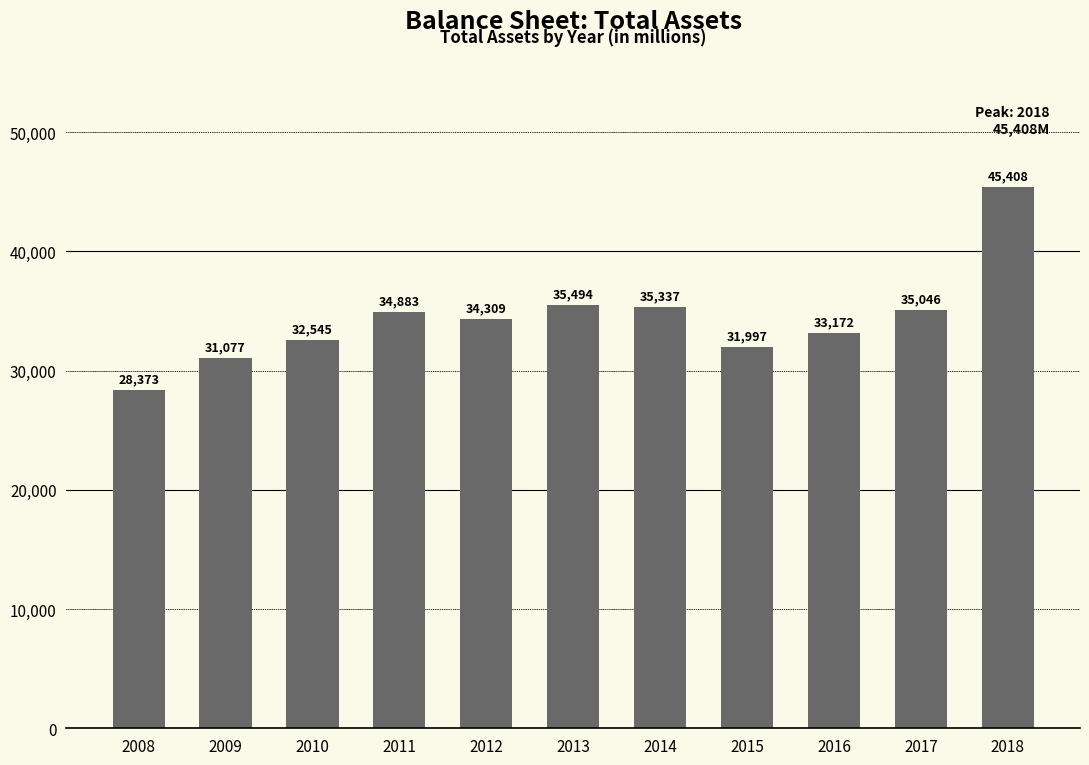

Reading right to left, extract all data points from this chart.

2018=45408	2017=35046	2016=33172	2015=31997	2014=35337	2013=35494	2012=34309	2011=34883	2010=32545	2009=31077	2008=28373